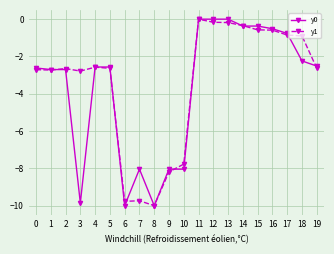

Is this an area chart (filled region under the line)?

No